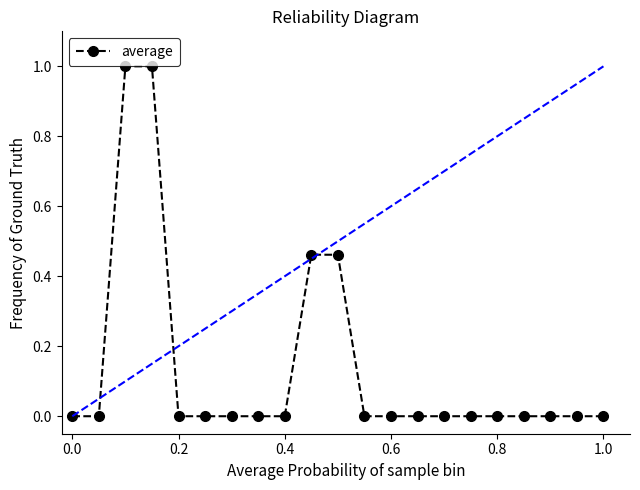

What is the difference between the second highest and minimum values?

1.0